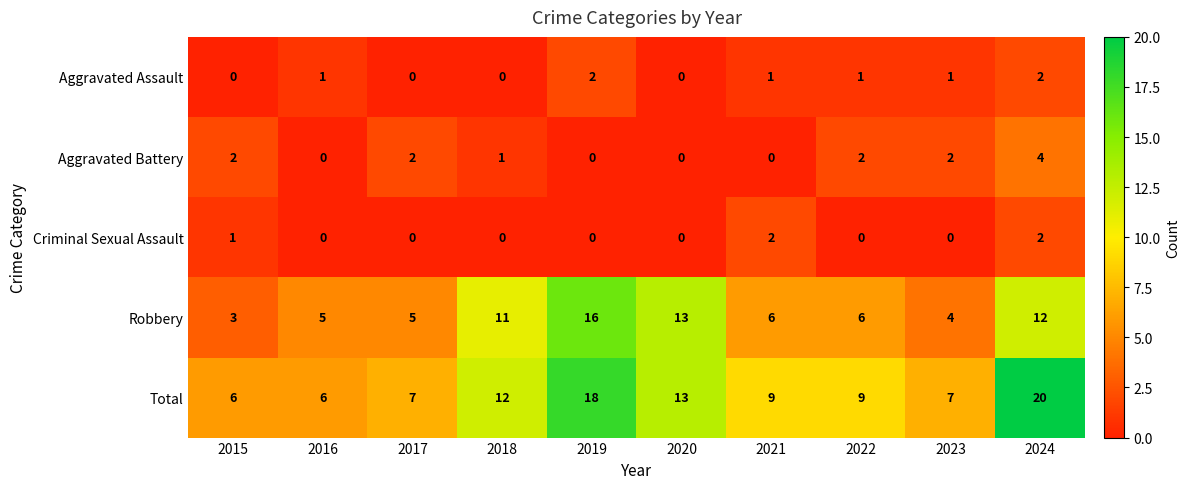

At how many categories does at least one series exceed 17?

2